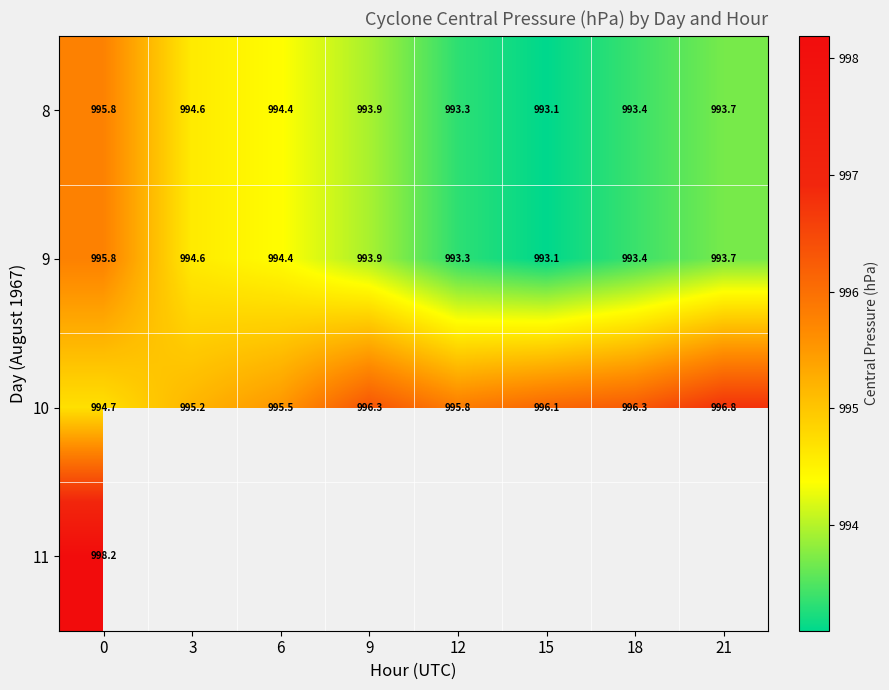

Which has a higher value, 15 or 6?

6